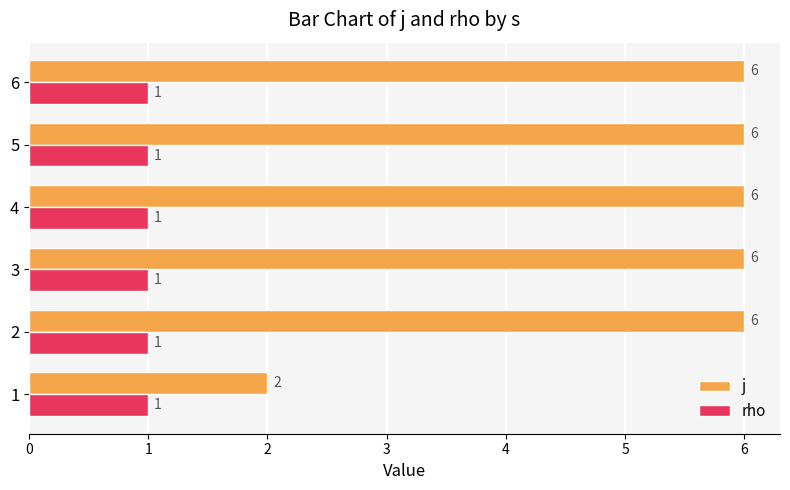

What is the total value across all series at 5?

7